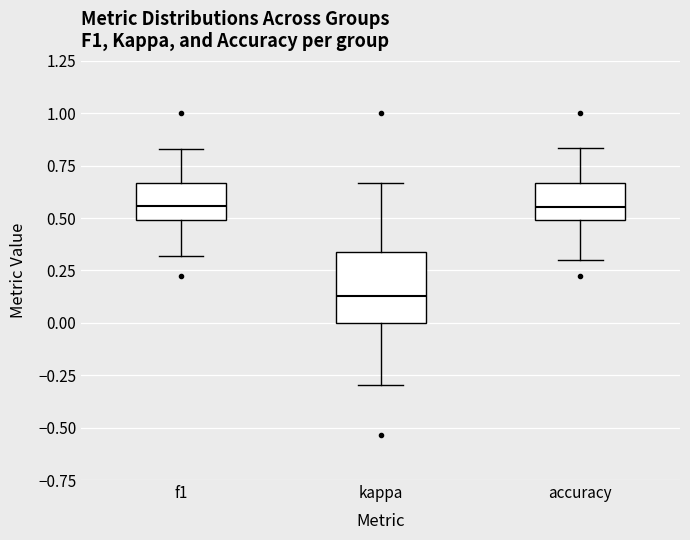

Comparing the boxes themselves (not the whiskers), which one is the tallest?

kappa